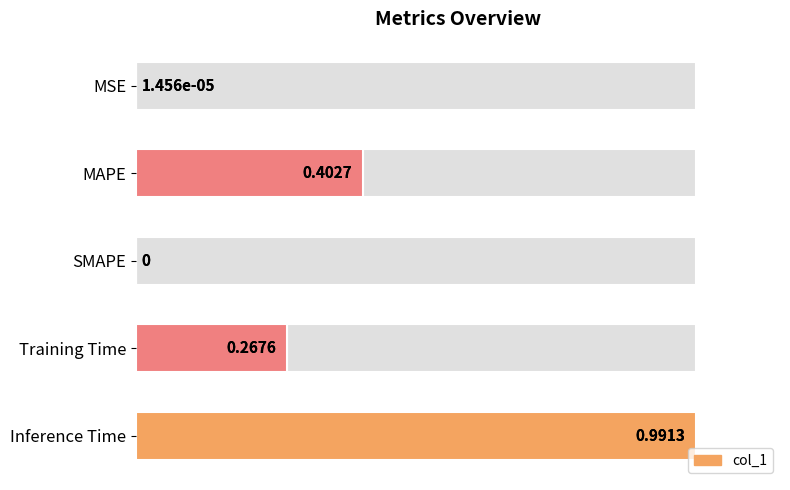

Count the number of data series in this chart.

1